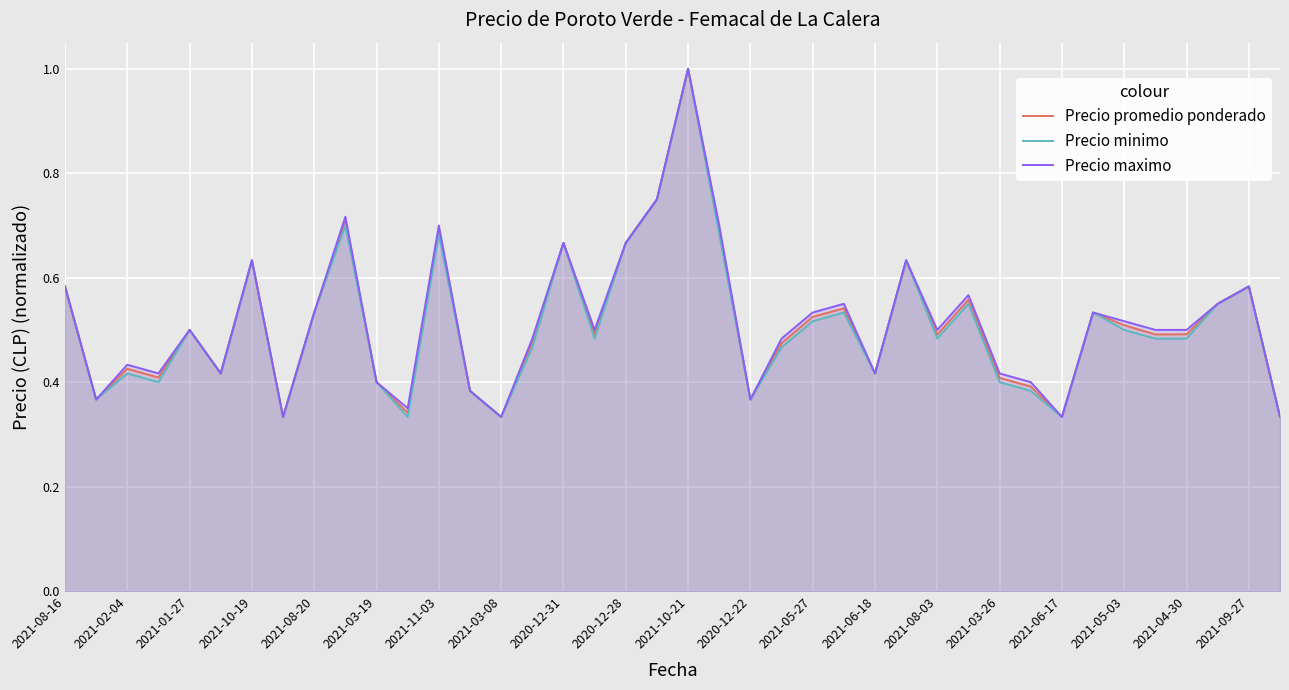

How many lines are shown in the chart?

3